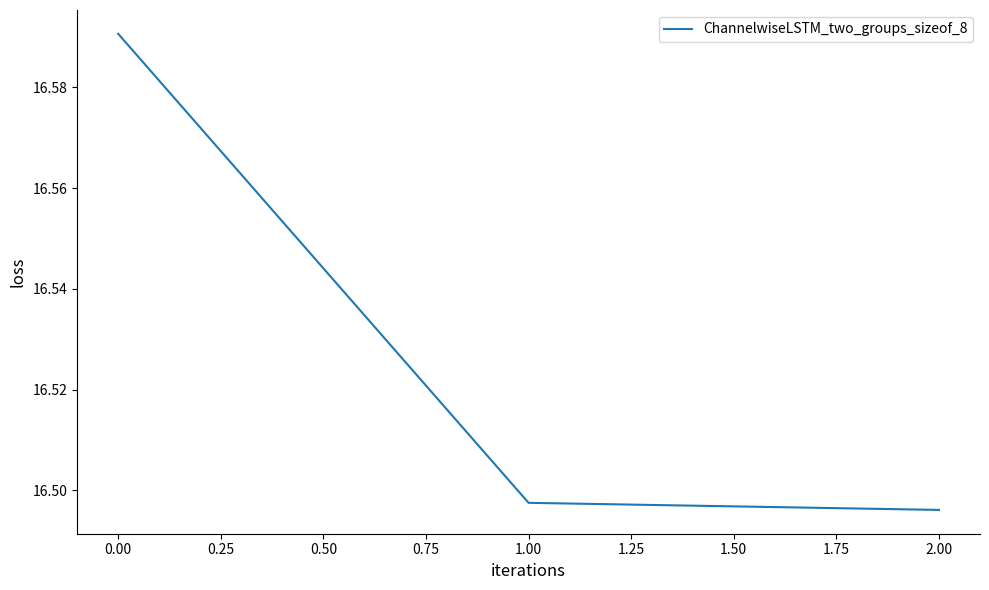

What is the sum of the values at 1.00 and 0.00?

33.1